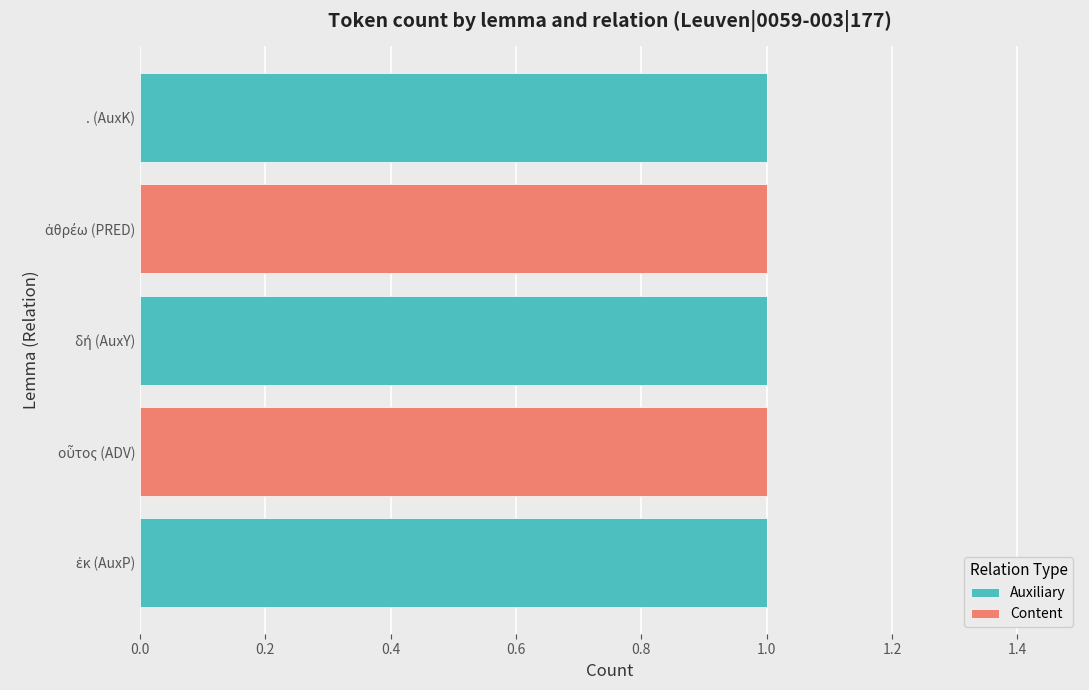

Count the number of categories in the chart.

5